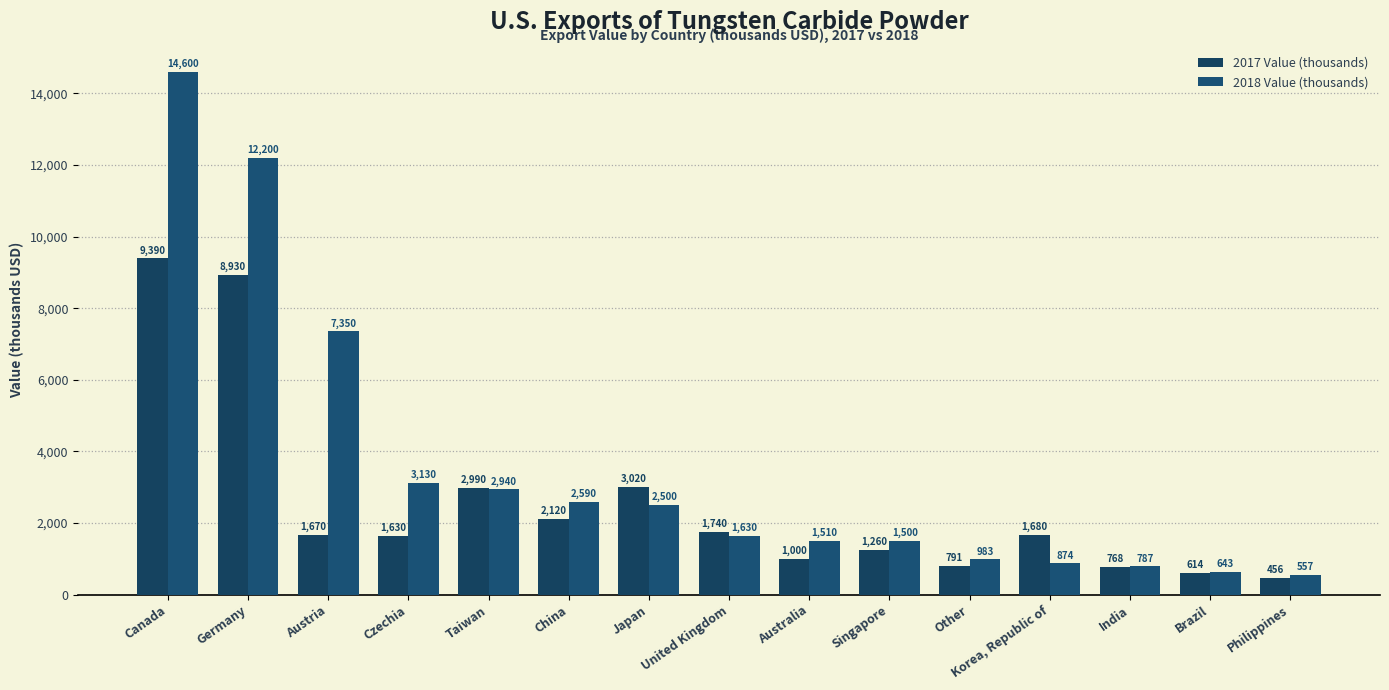

How many bars are there in each group?

2